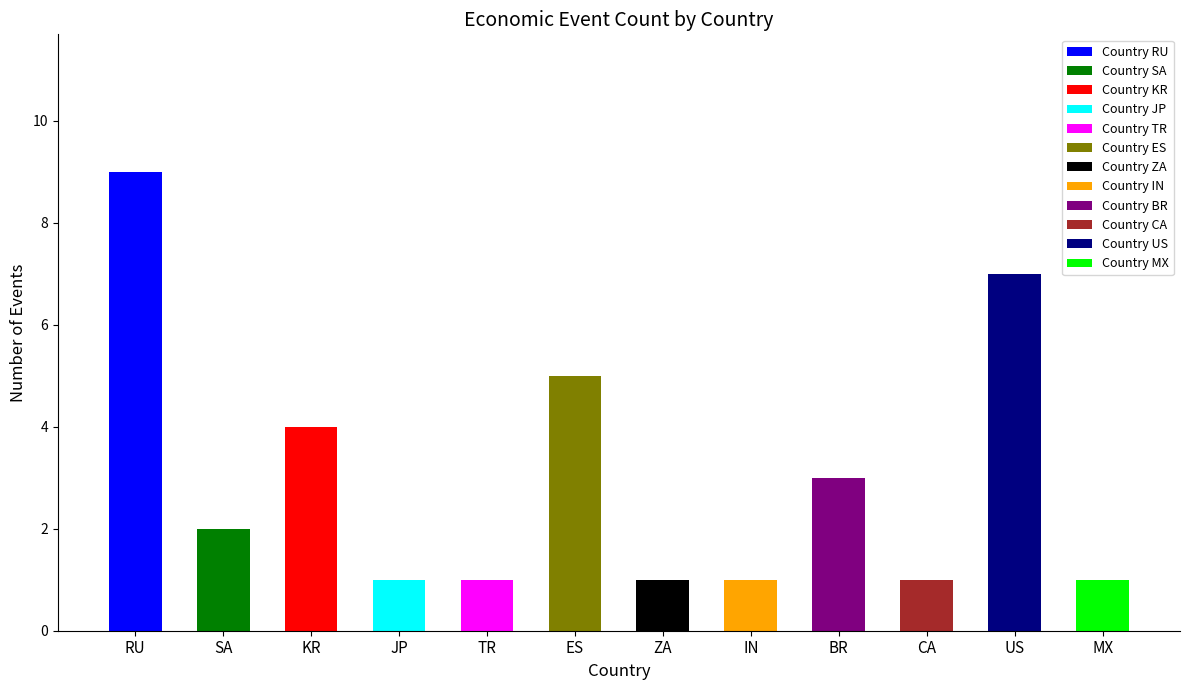

Rank the categories by value from lowest to highest.

JP, TR, ZA, IN, CA, MX, SA, BR, KR, ES, US, RU